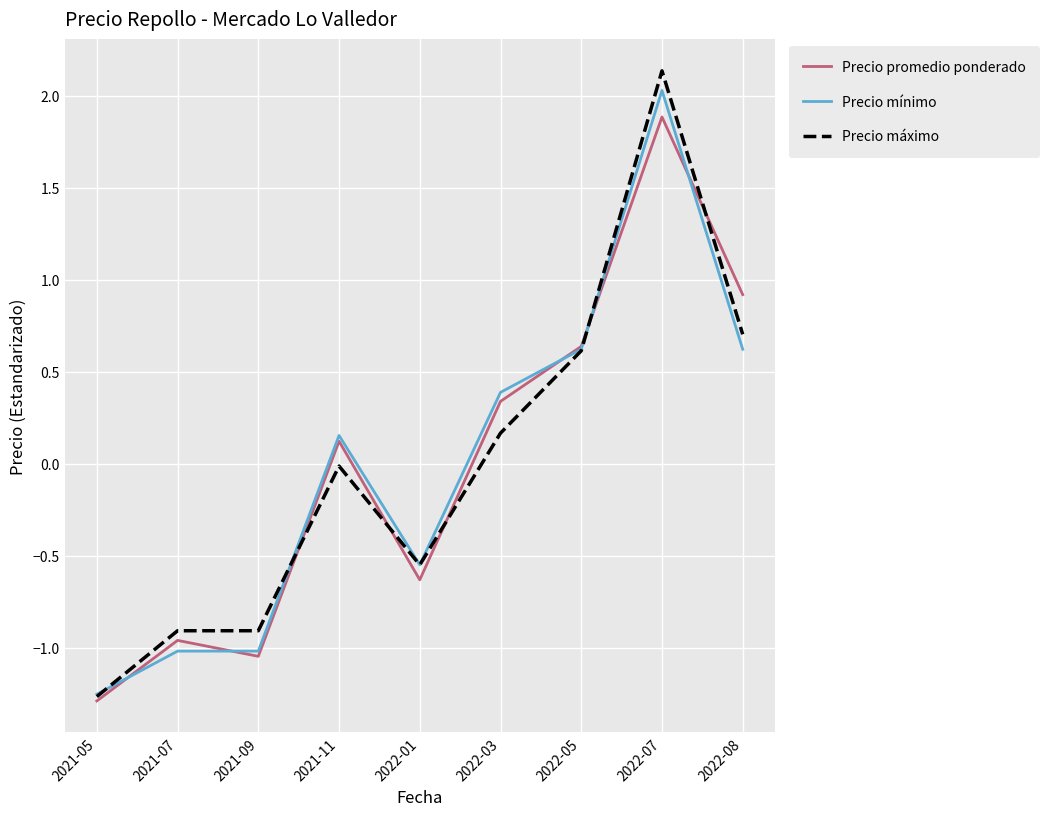

Is this an area chart (filled region under the line)?

No